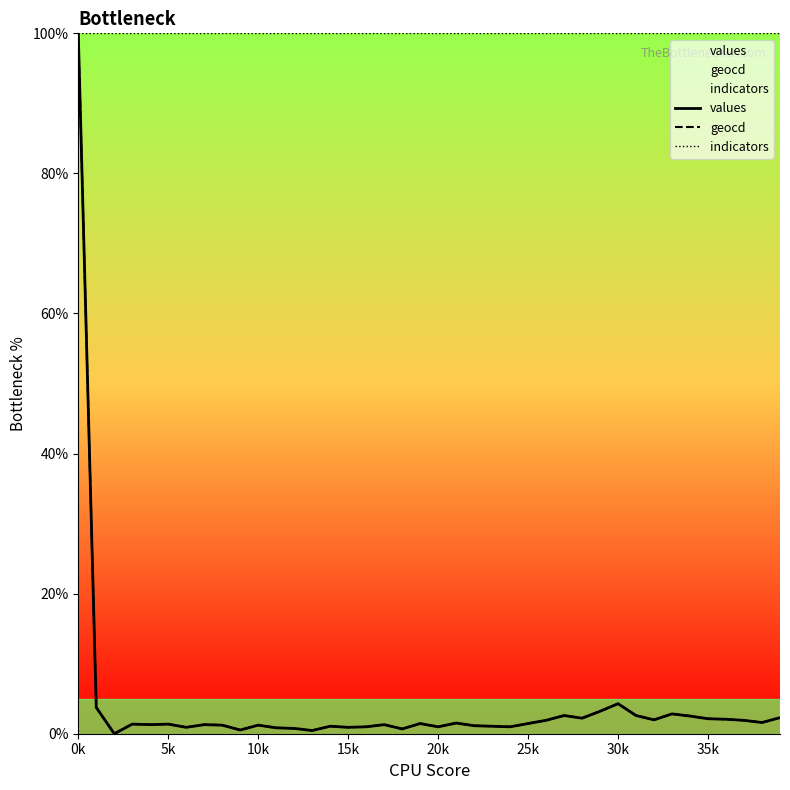

True or false: values has a value of 1.6 at 27.

False